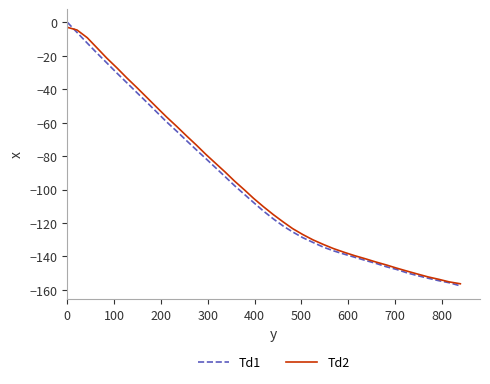

What is the lowest value of the Td1 series?

-157.6